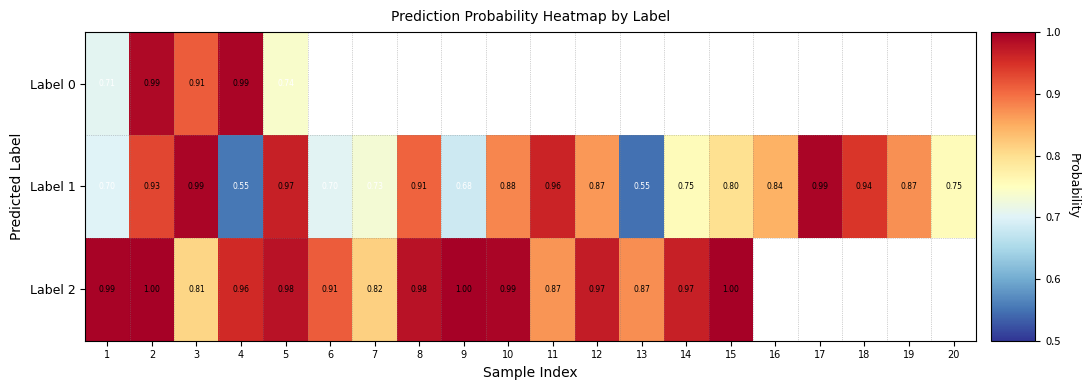

The value of Label 2 at 6 is 0.9. True or false?

True